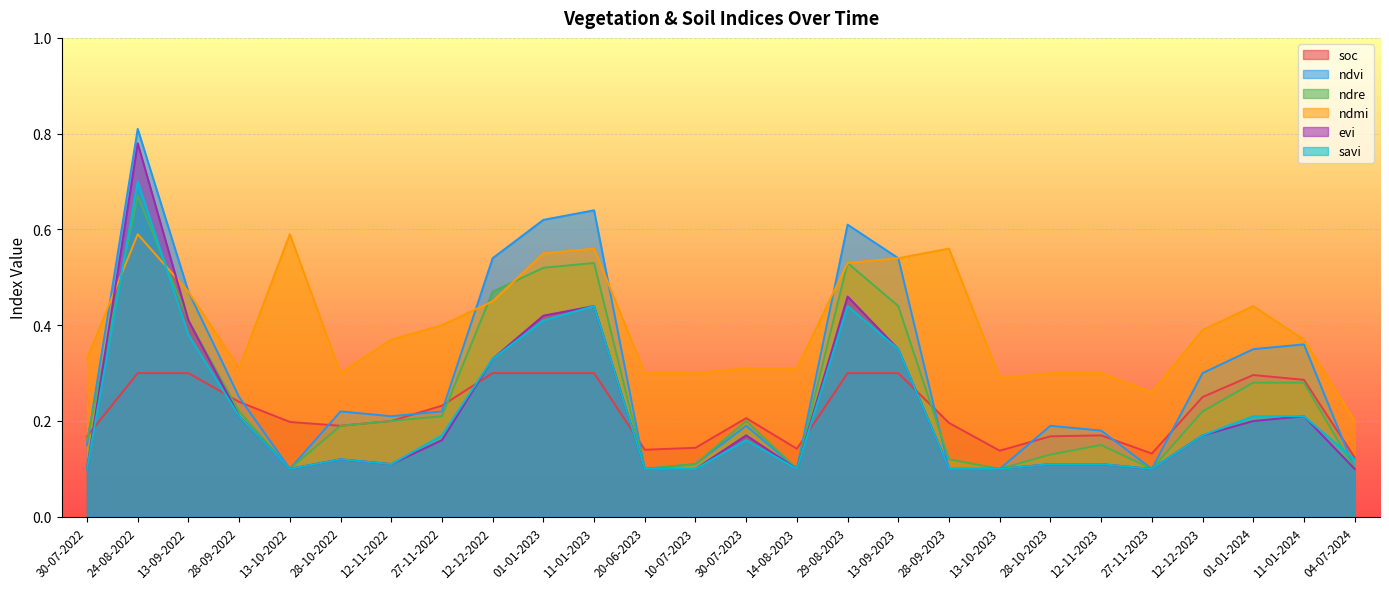

What is the minimum value shown in the chart?

0.1